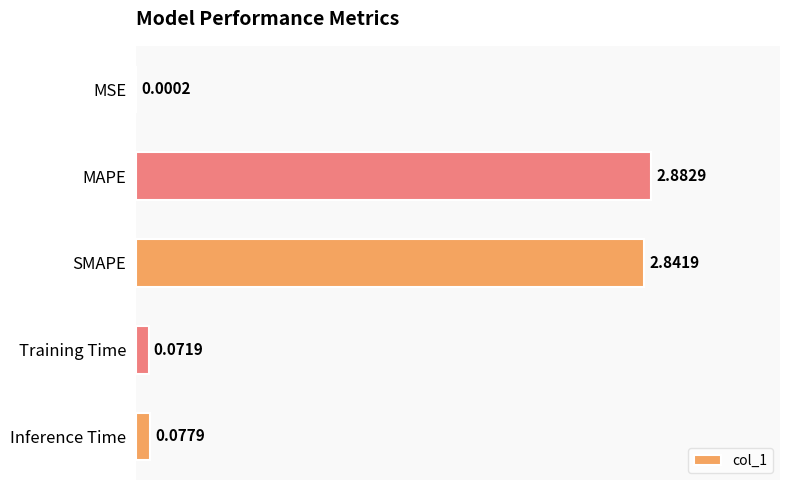

What is the change in value from MSE to Training Time?

+0.1